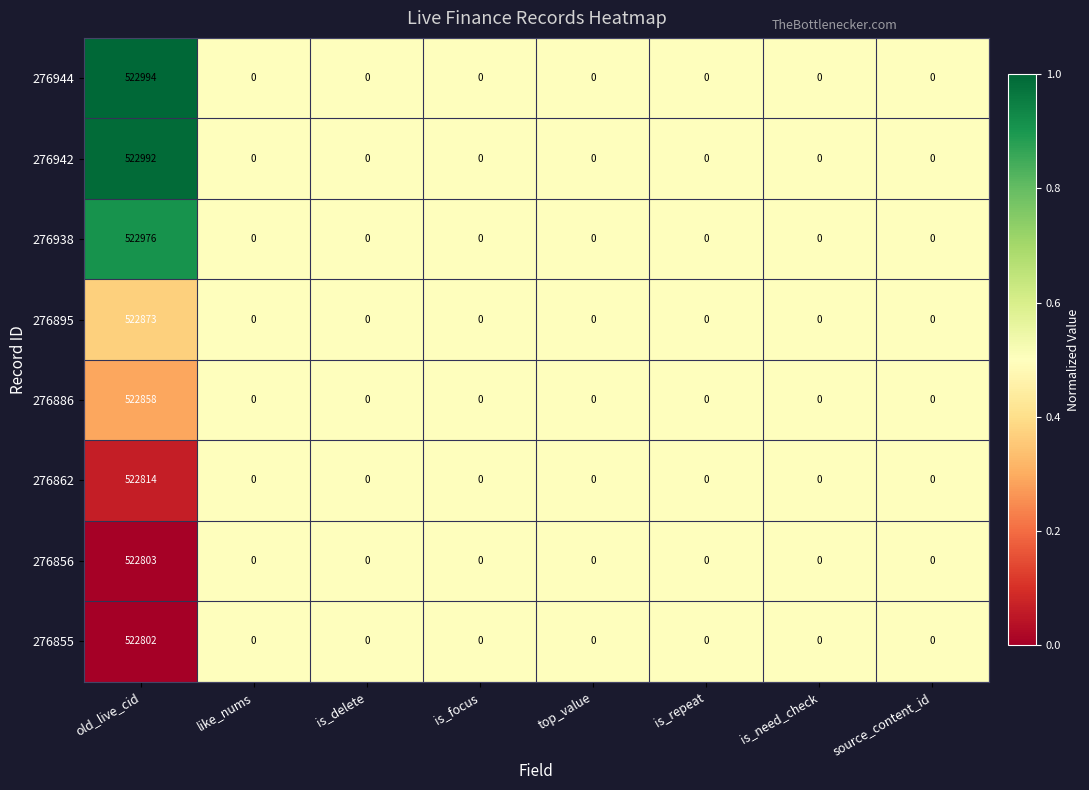

At which category is the sum across all series the highest?

old_live_cid